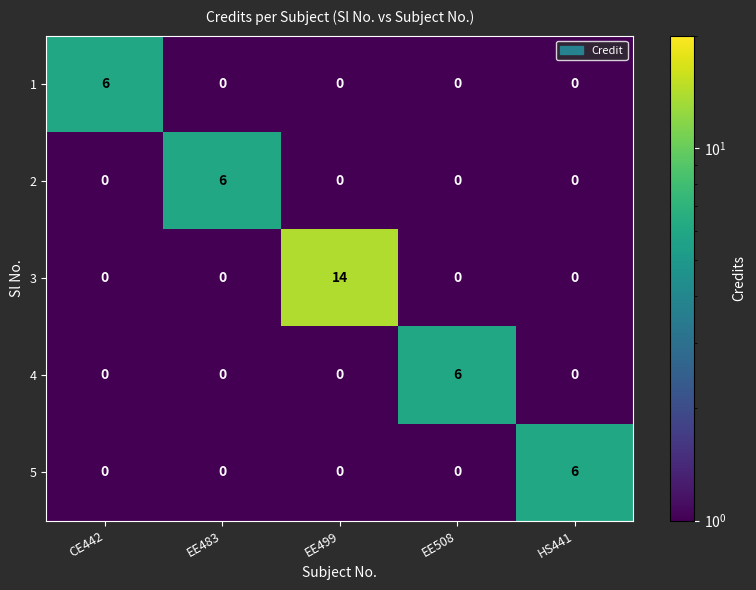

How many 2 values are between 0 and 1?

4